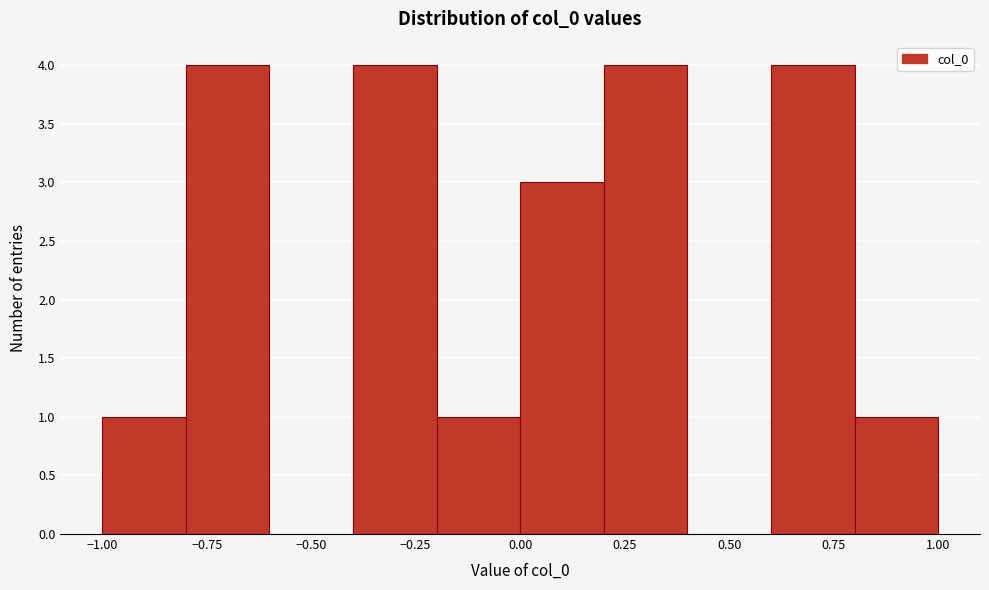

Reading left to right, list every bar in this chart as the range it spans on the x-axis followed by its height. The values are not printed on the chart, so give them approximately, as read against the axis.

-1.0 to -0.8: 1
-0.8 to -0.6: 4
-0.6 to -0.4: 0
-0.4 to -0.2: 4
-0.2 to 0.0: 1
0.0 to 0.2: 3
0.2 to 0.4: 4
0.4 to 0.6: 0
0.6 to 0.8: 4
0.8 to 1.0: 1